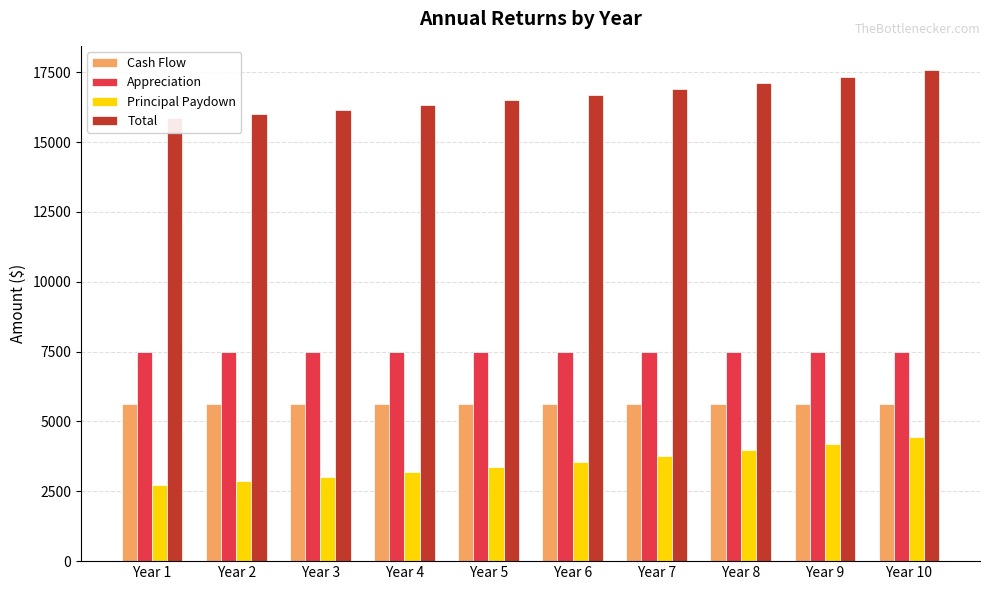

Is the value of Principal Paydown at Year 10 greater than the value of Total at Year 10?

No